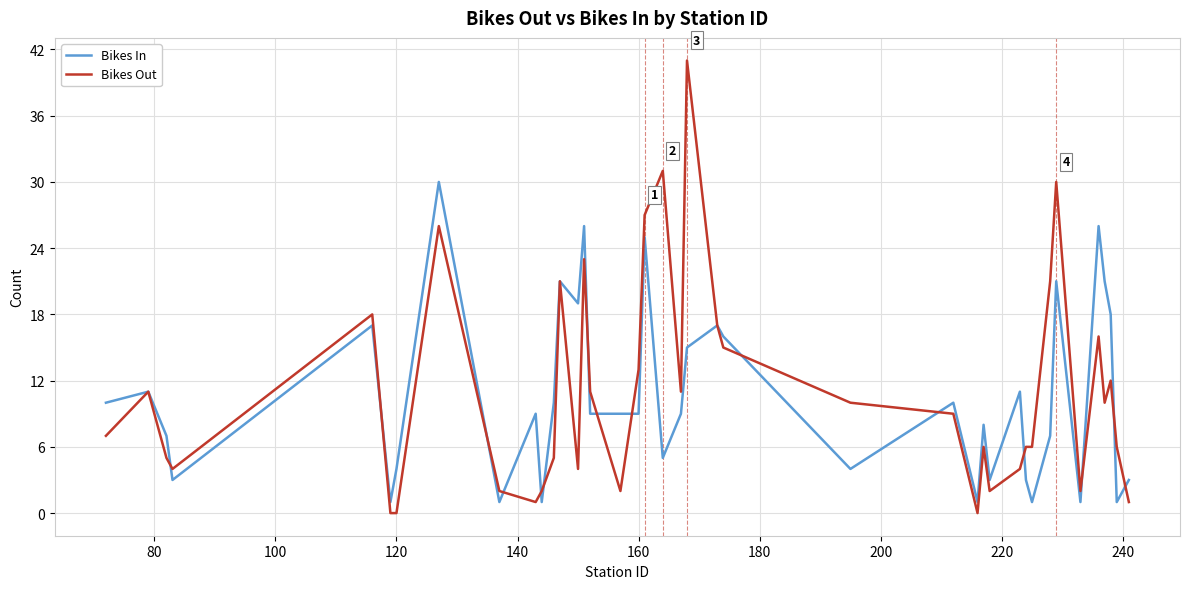

Which series has the widest spread of values?

Bikes Out